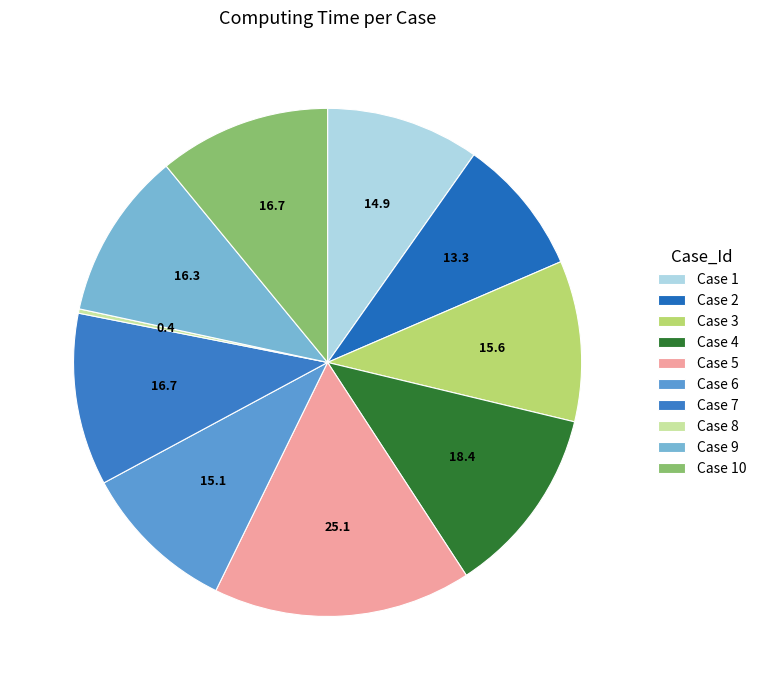

Combined, what portion of the pie is Case 1 and Case 4?

21.8%